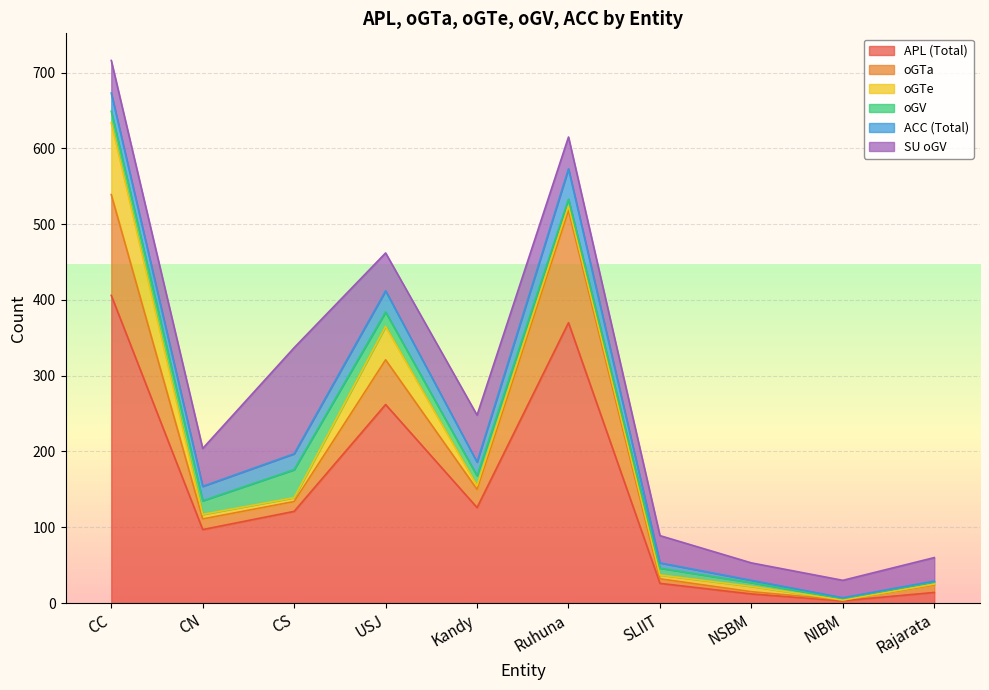

True or false: oGTe and oGTa intersect in this chart.

True